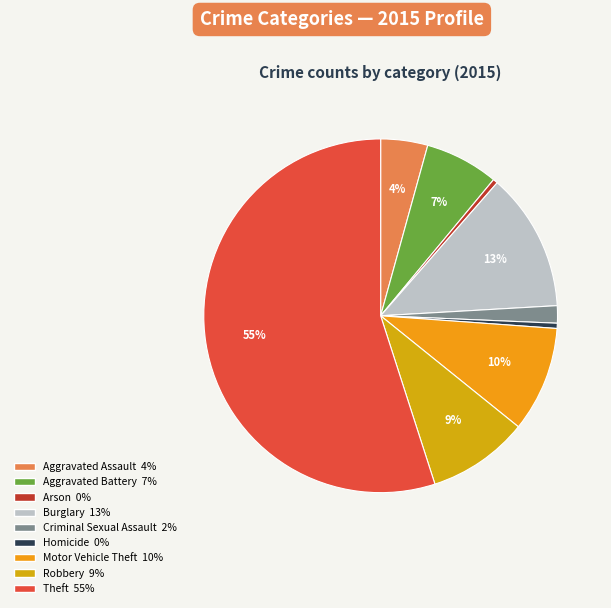

Is it true that Robbery is 9% of the pie?

True